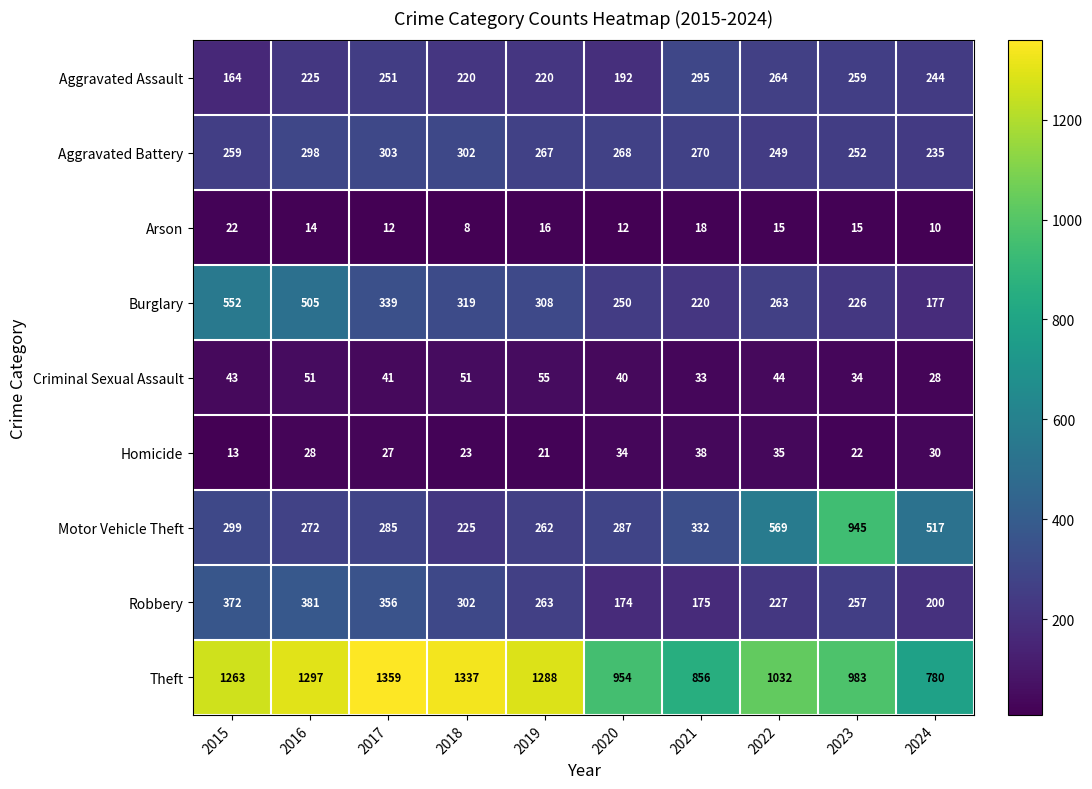

Which series changed the most between 2017 and 2018?

Motor Vehicle Theft